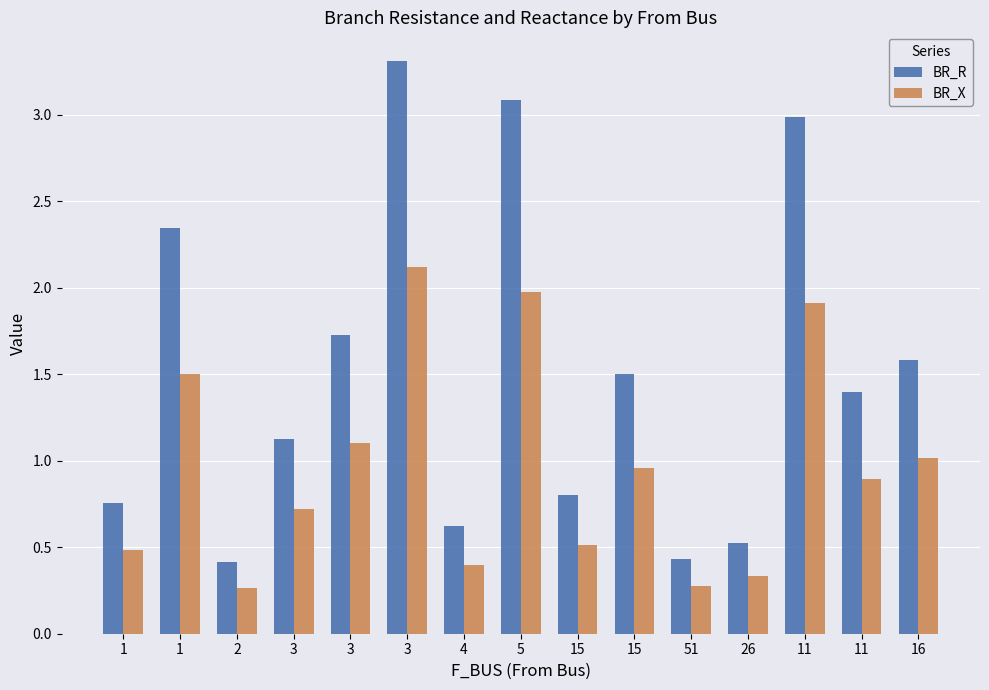

What is the average value of the BR_R series?

1.5